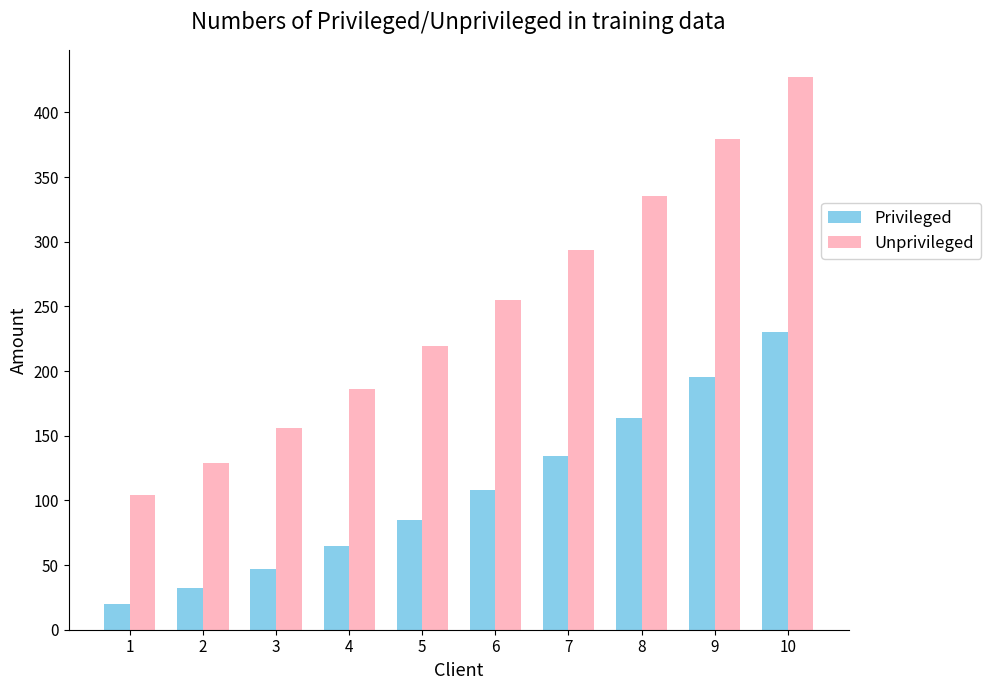

What is the value of the Privileged bar at the 5th from the left?

85.0